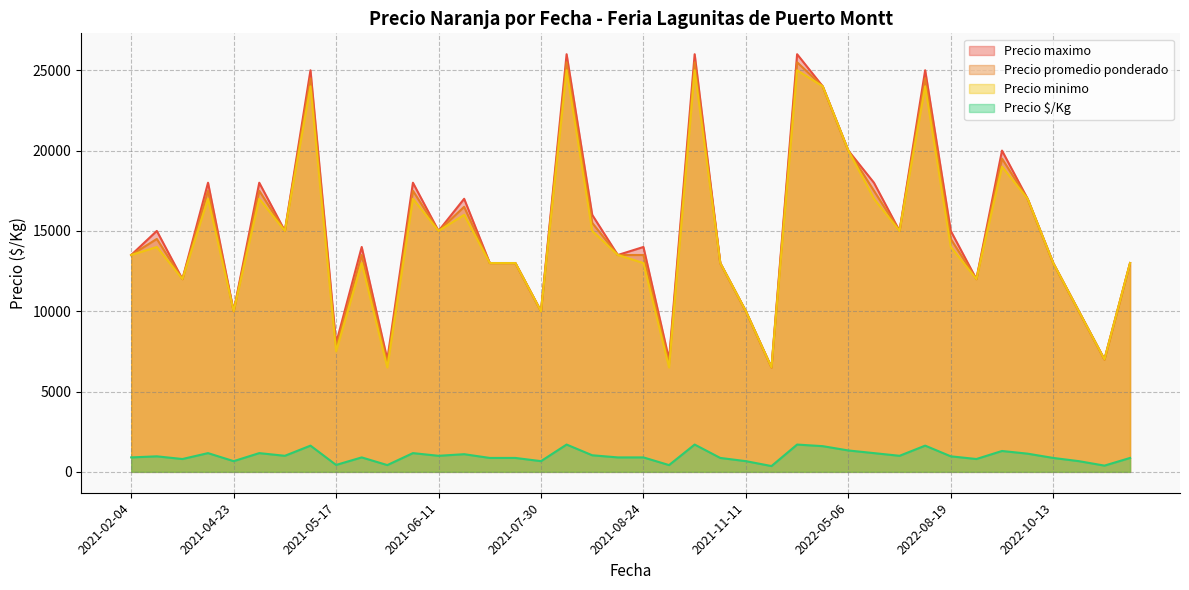

At which category is the sum across all series the highest?

2021-08-16